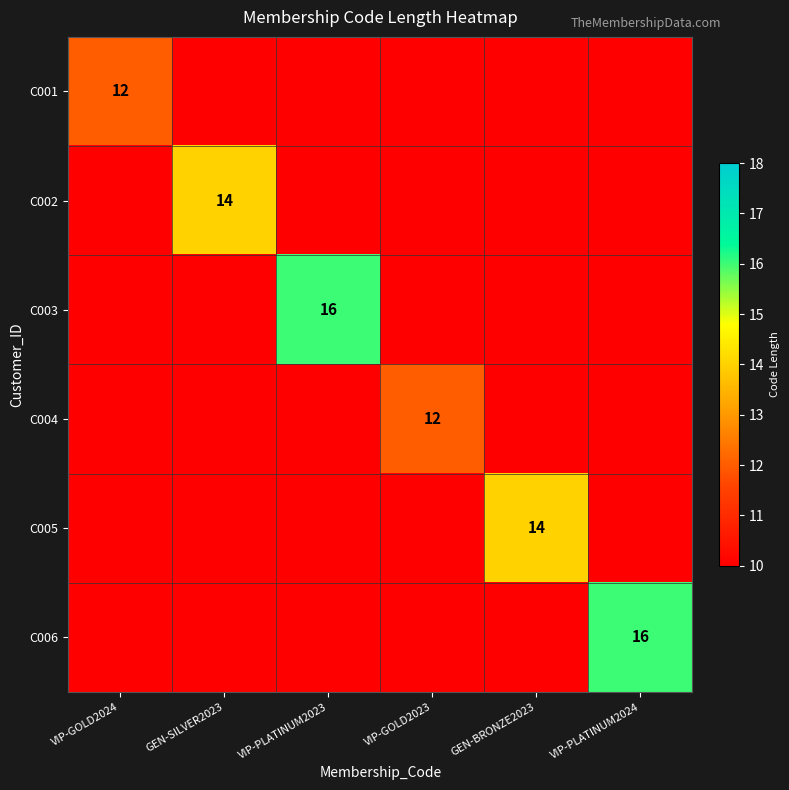

What is the greatest value displayed?

16.0